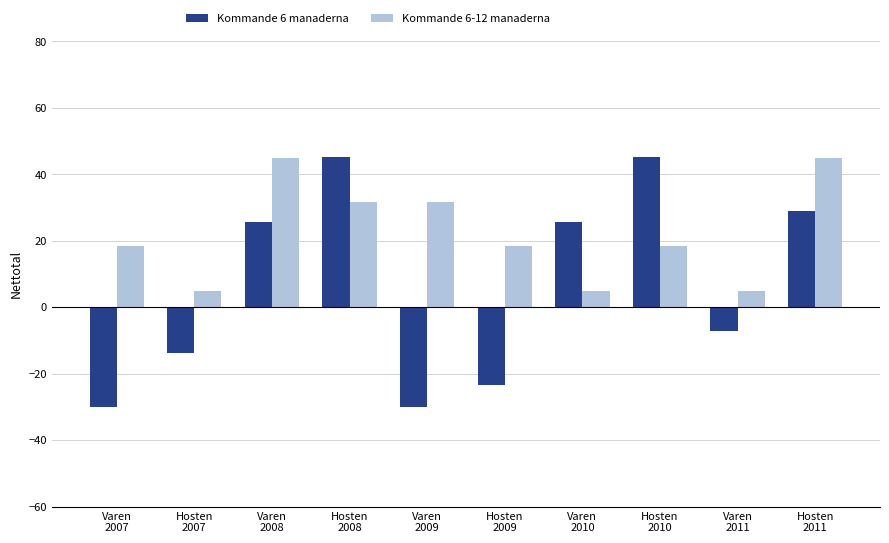

What is the difference between the maximum and second lowest values in the Kommande 6-12 manaderna series?

40.0